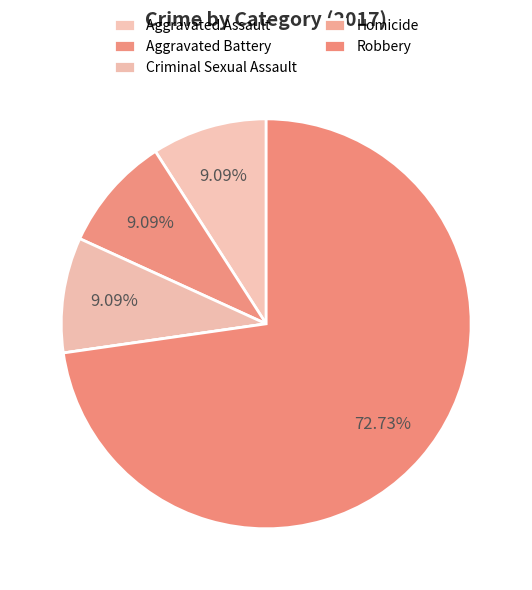

What percentage is NOT represented by Aggravated Assault?

90.9%